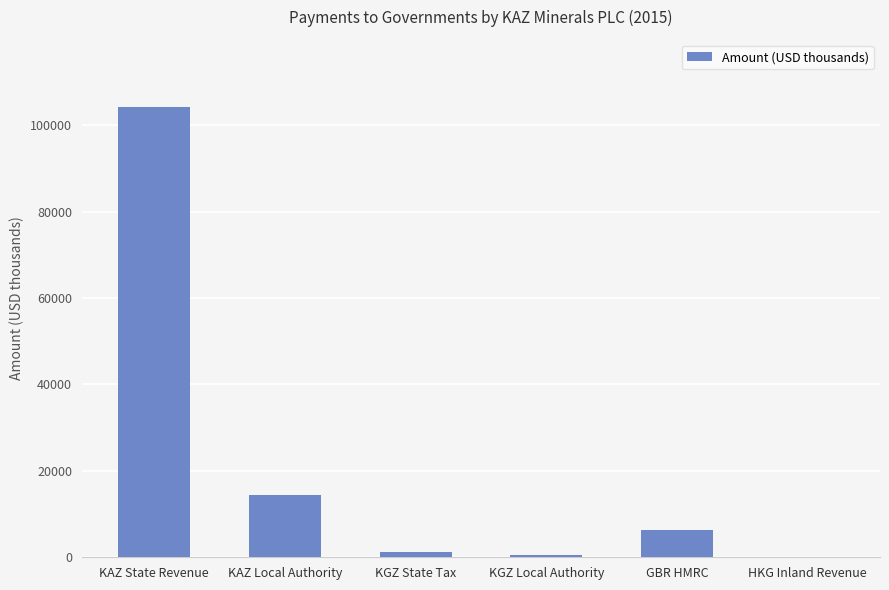

What is the sum of the values at KAZ Local Authority and HKG Inland Revenue?

14466